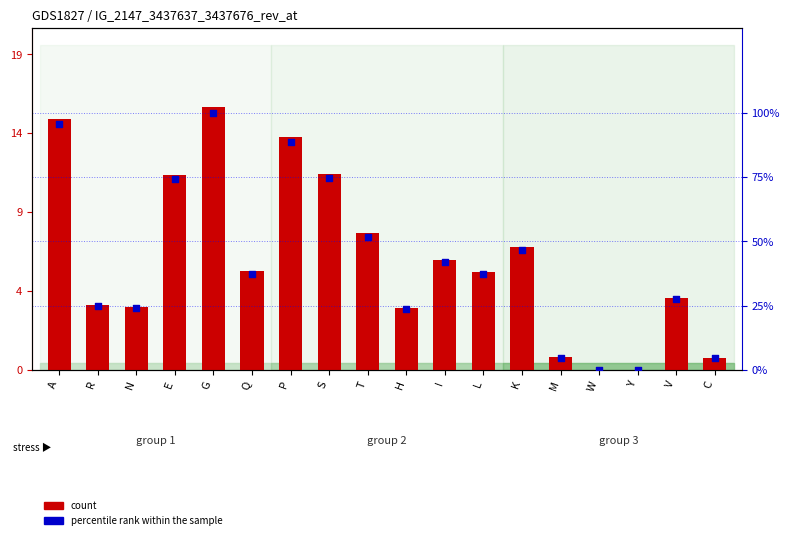

Is the value of count at A greater than the value of percentile rank within the sample at P?

No